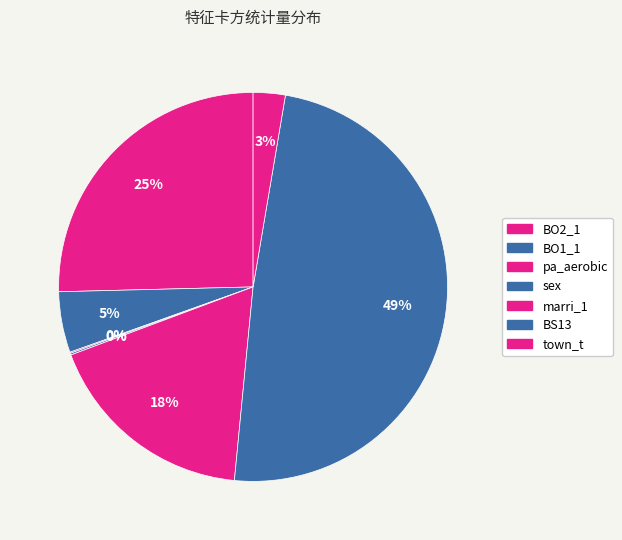

To the nearest percent, what is the difference between the town_t and BO1_1 slice percentages?

2%